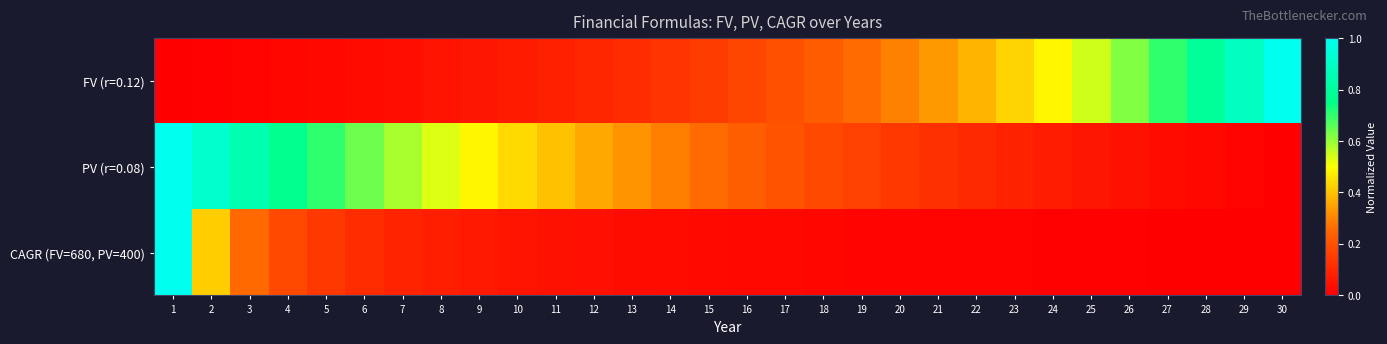

List the series in order of their overall mean, highest first.

PV (r=0.08), FV (r=0.12), CAGR (FV=680, PV=400)